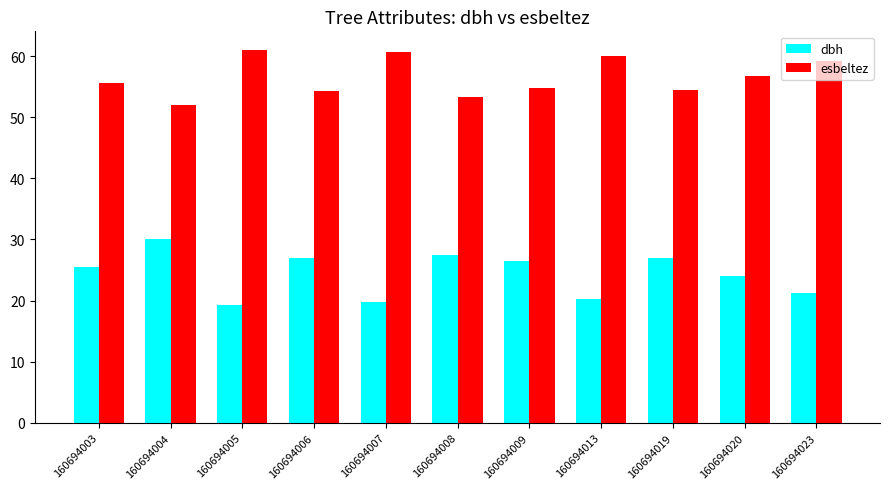

What is the difference between the dbh values at 160694007 and 160694023?

1.6